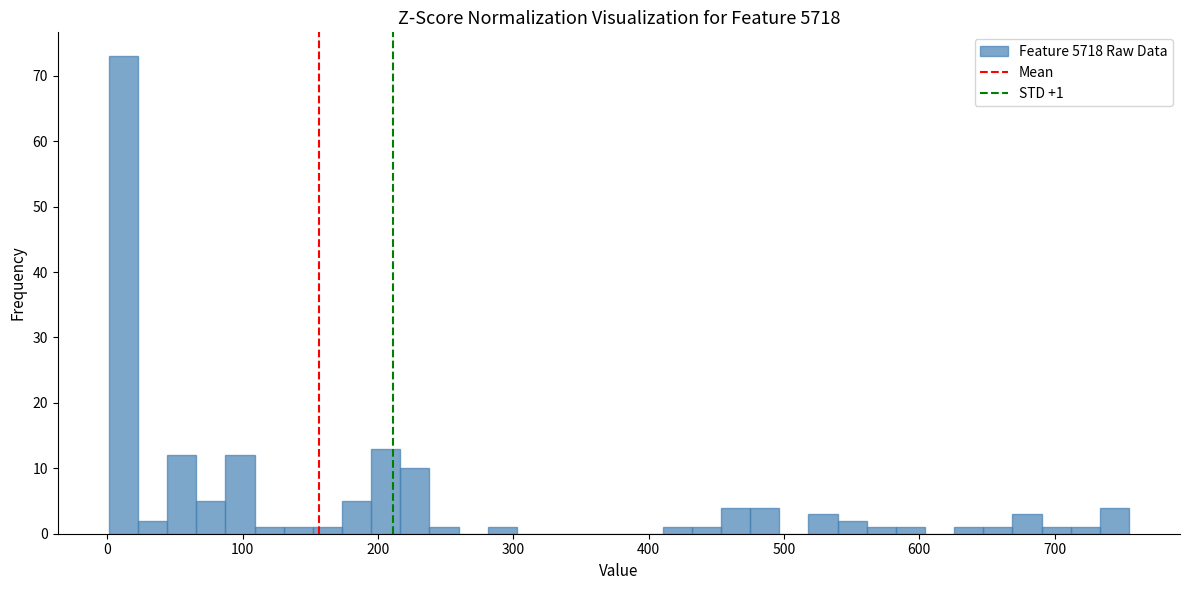

Around what value on the x-axis is the tallest bar? Give the approximate position of its centre, as read against the axis.

10